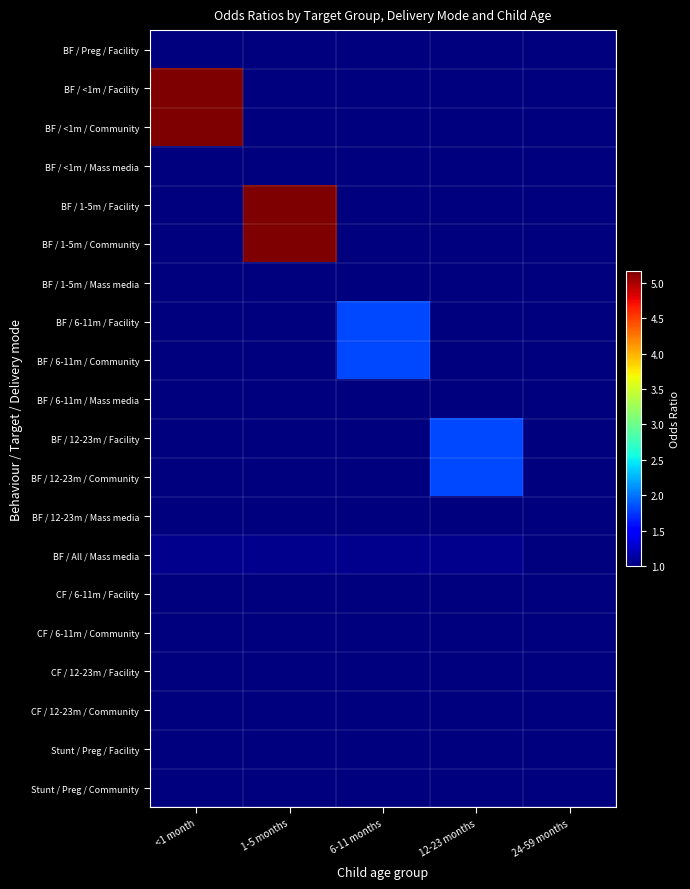

Between <1 month and 24-59 months, which is larger?

<1 month